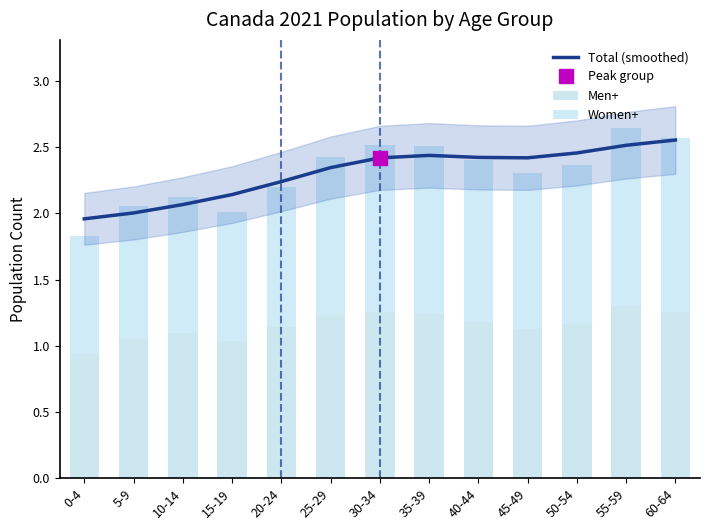

At which label does Women+ first exceed 1?

5-9